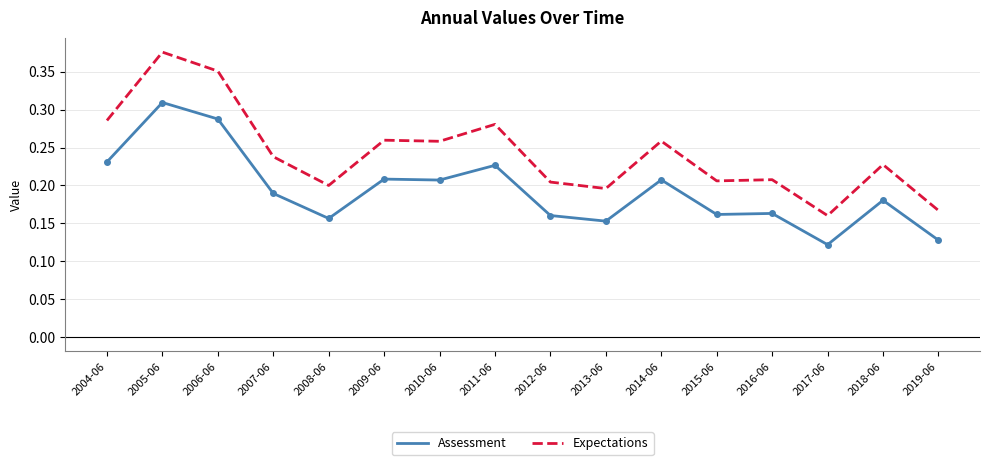

Between 2004-06 and 2016-06, which series saw the biggest shift?

Expectations